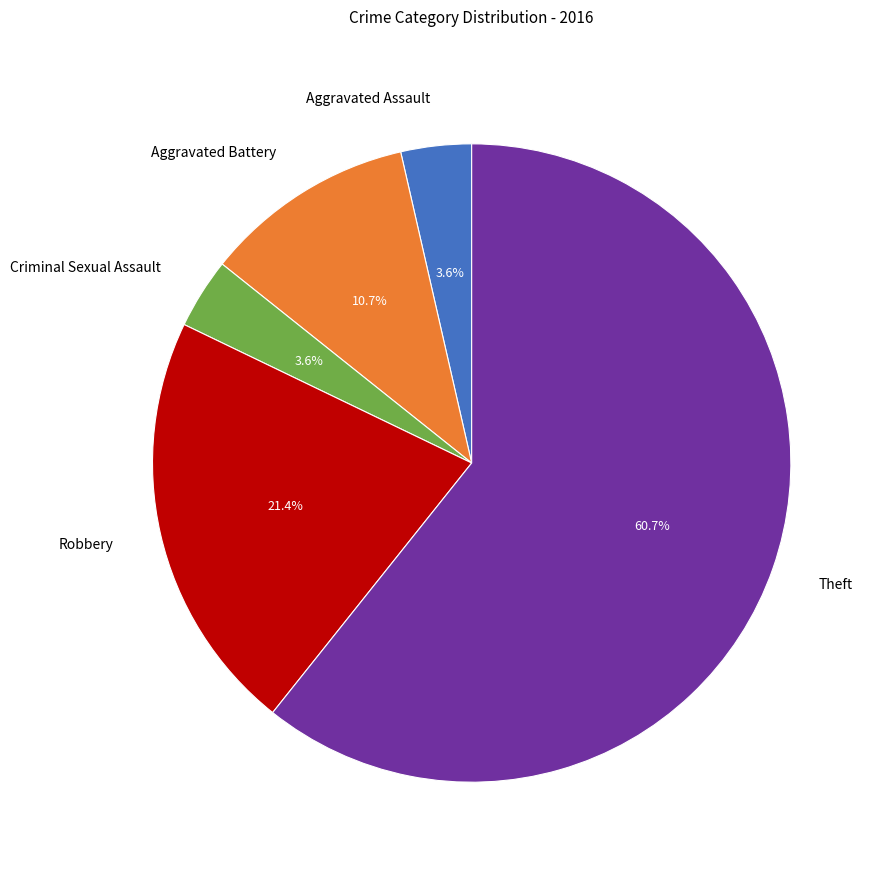

Is there any slice that represents more than half of the pie?

Yes